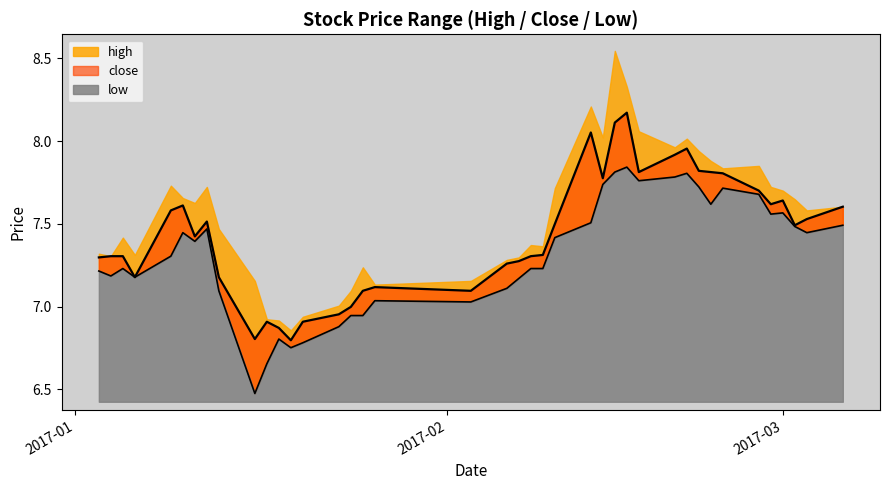

True or false: close and low intersect in this chart.

False